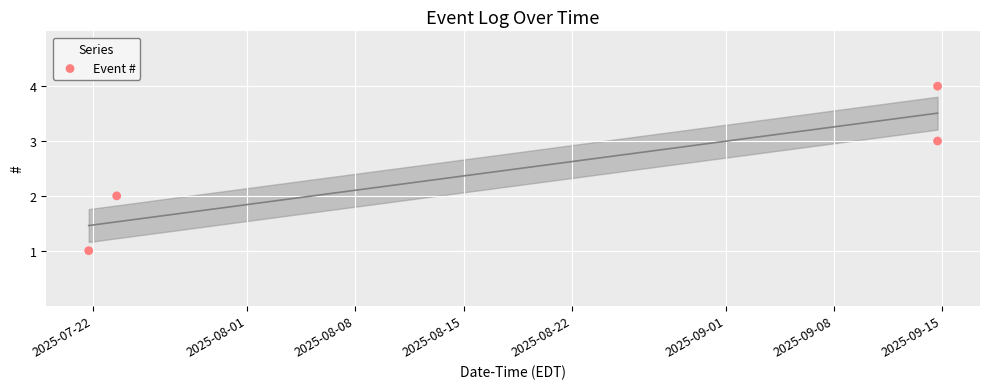

What is the range of Y values (max minus min)?

3